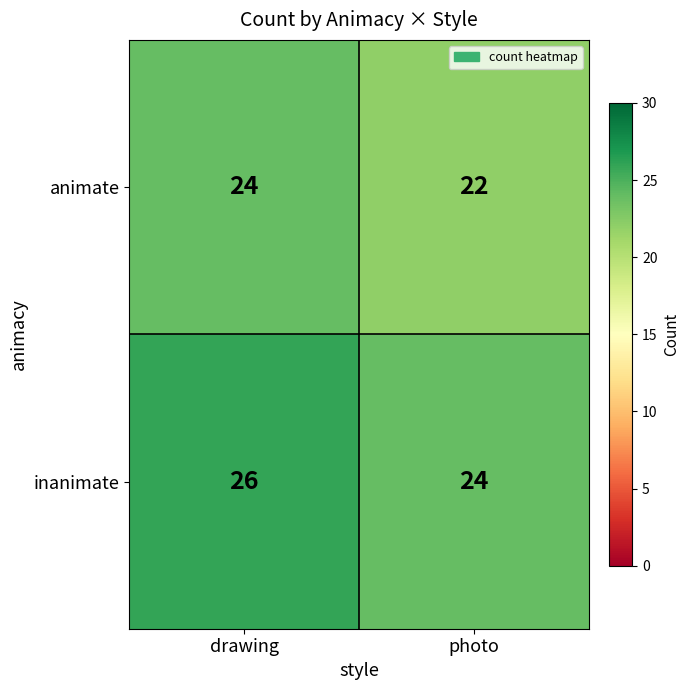

What is the sum of the inanimate values at photo and drawing?

50